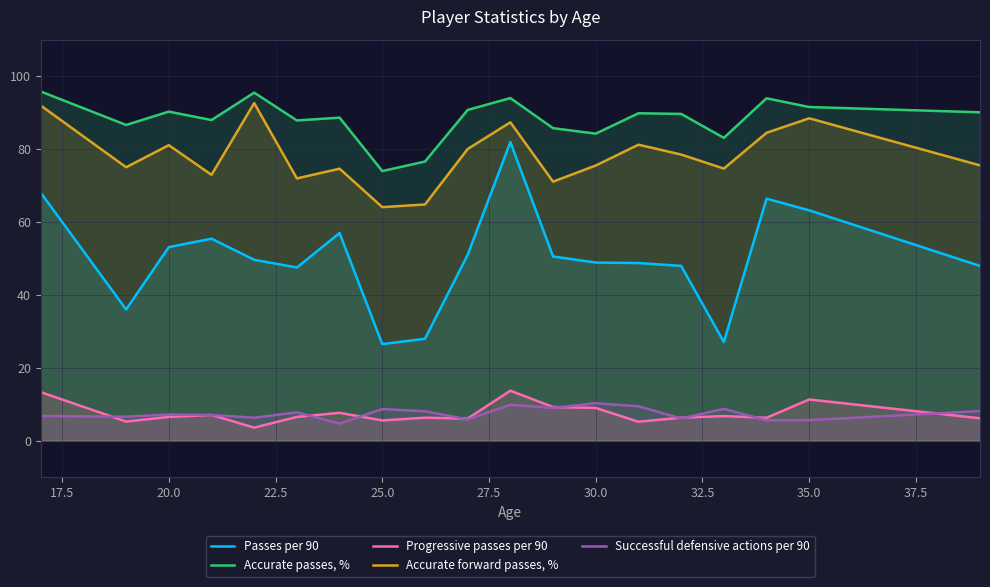

How many lines are shown in the chart?

5